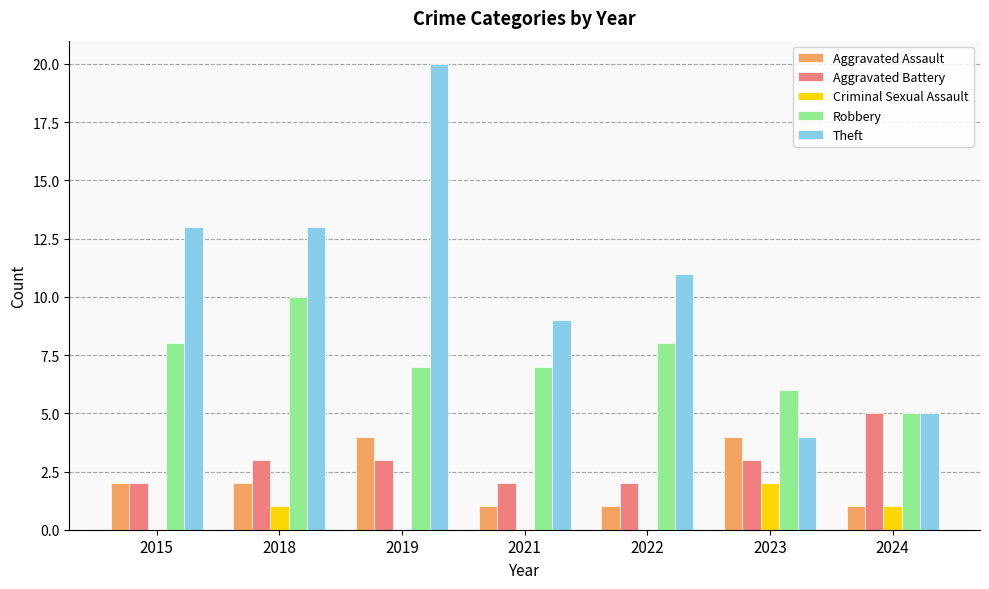

At which category is the sum across all series the highest?

2019